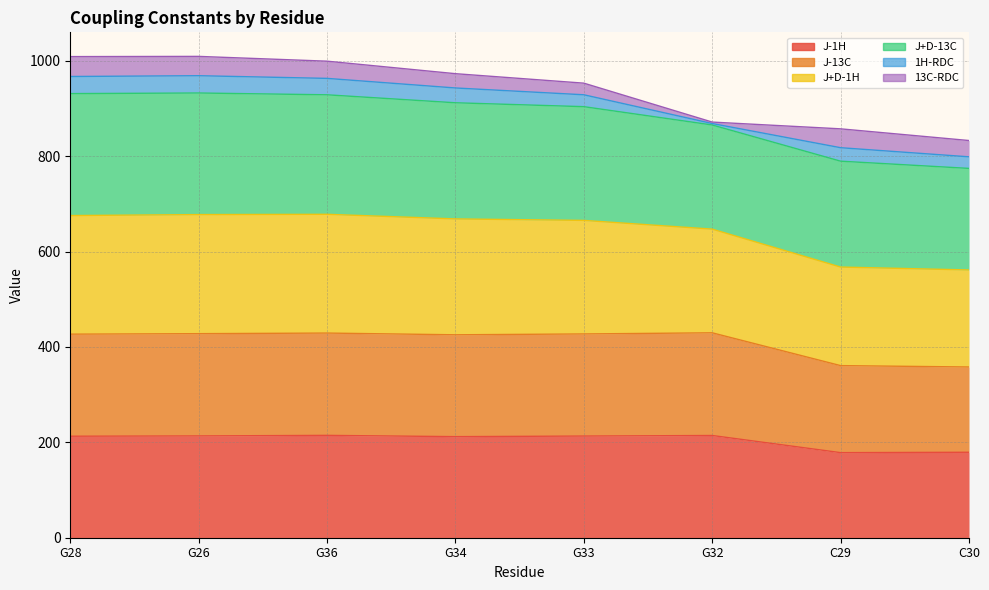

At how many categories does at least one series exceed 967?

4